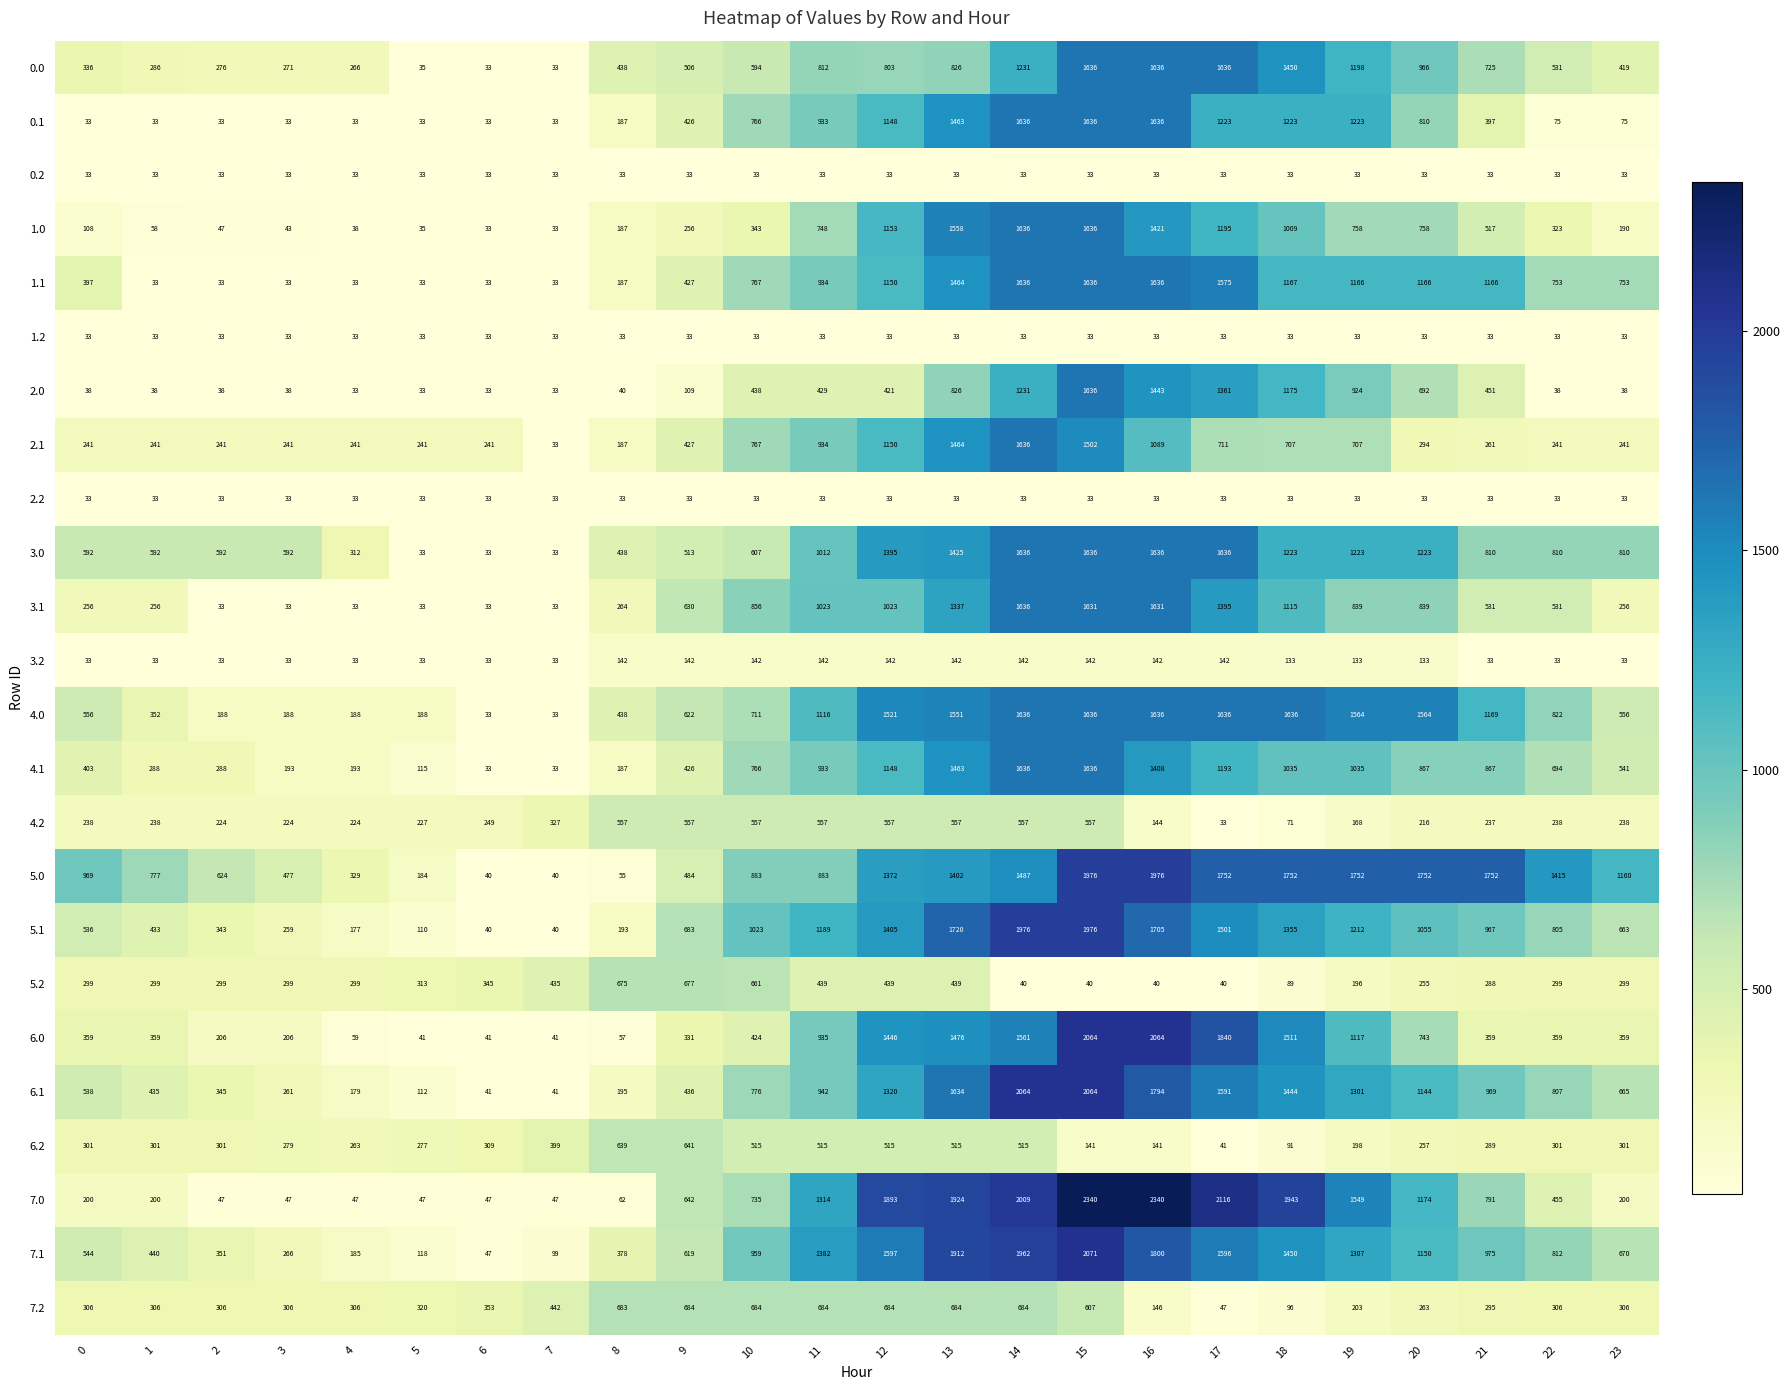

At which category is the sum across all series the highest?

15